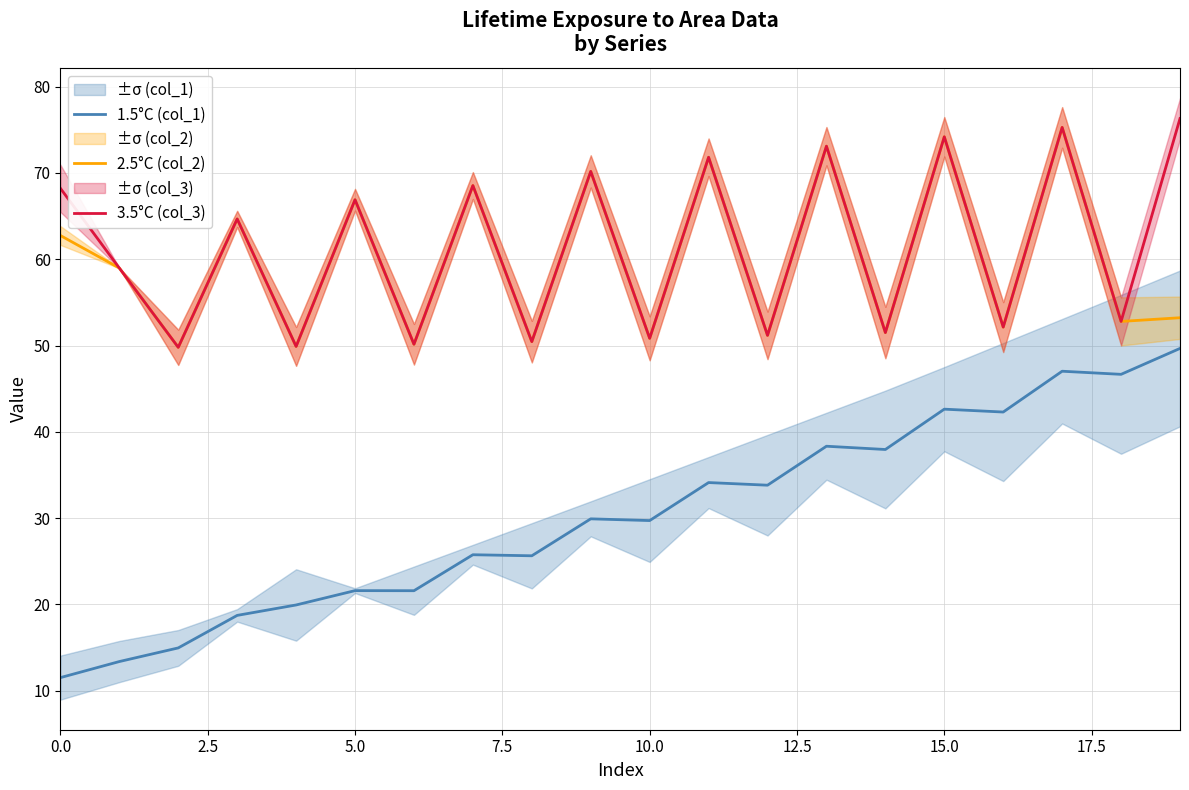

True or false: 1.5°C (col_1) and 3.5°C (col_3) intersect in this chart.

False